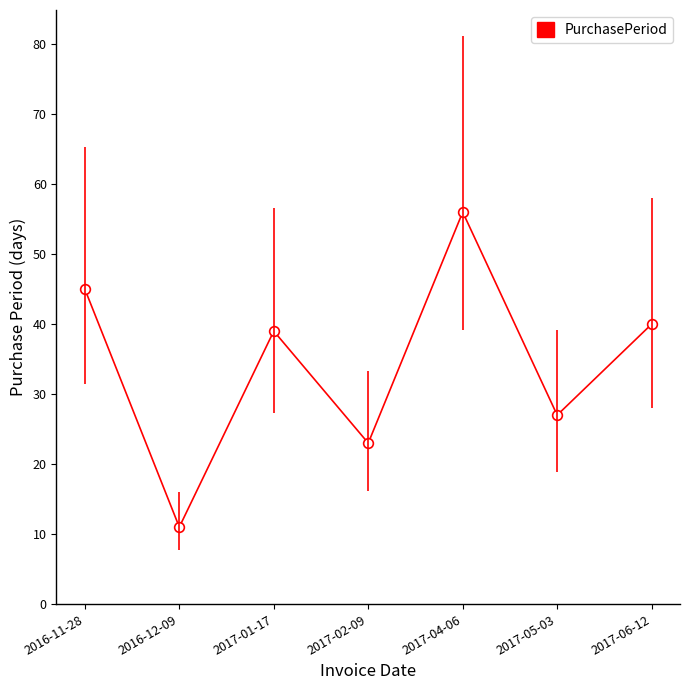

Is it true that the value at 2016-11-28 is 24?

False